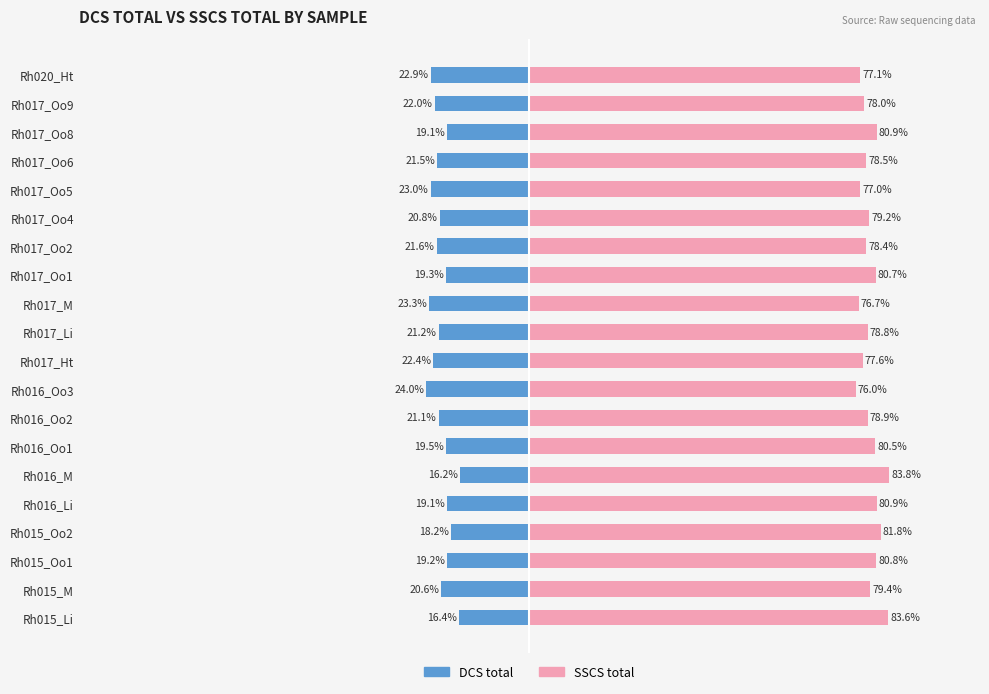

At Rh016_Oo2, list the series in order from largest to smallest.

SSCS total, DCS total